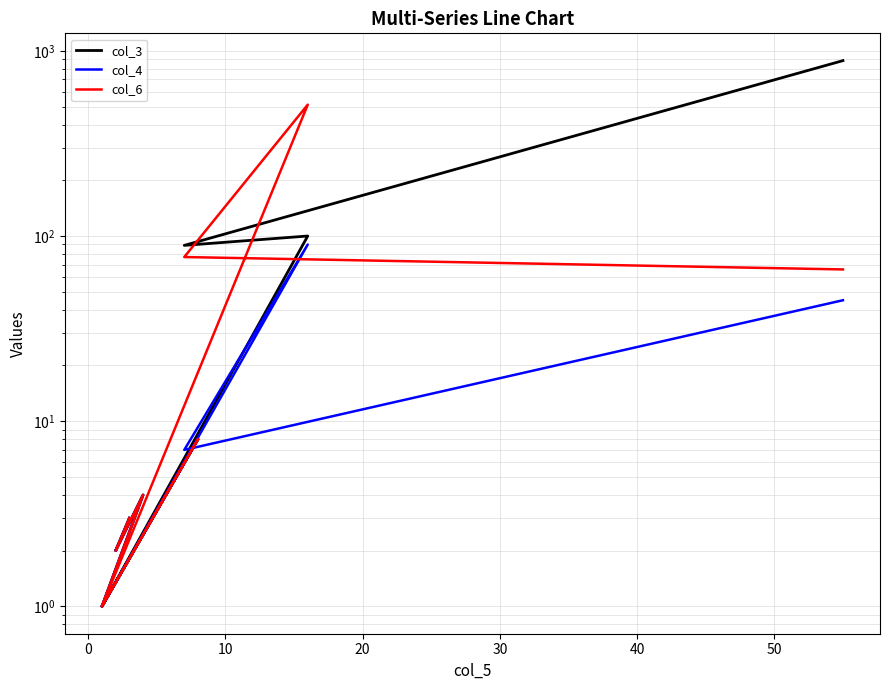

True or false: col_6 and col_4 intersect in this chart.

False